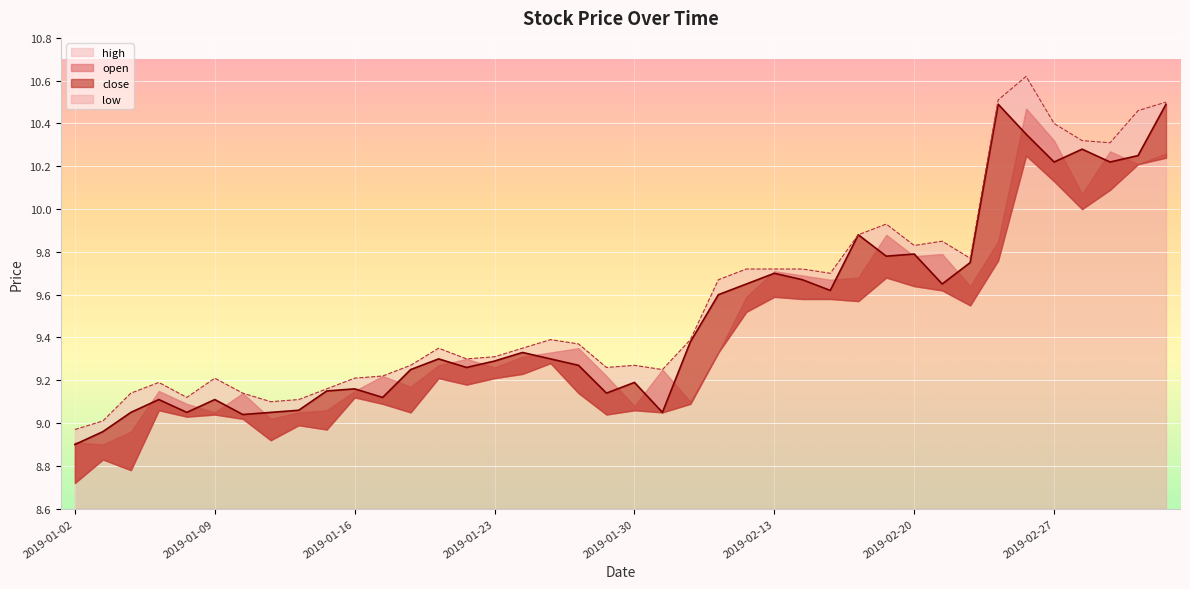

Reading left to right, extract all data points from this chart.

close: 8.9	9.0	9.1	9.1	9.1	9.1	9.0	9.1	9.1	9.2	9.2	9.1	9.2	9.3	9.3	9.3	9.3	9.3	9.3	9.1	9.2	9.1	9.4	9.6	9.7	9.7	9.7	9.6	9.9	9.8	9.8	9.7	9.8	10.5	10.3	10.2	10.3	10.2	10.2	10.5
high: 9.0	9.0	9.1	9.2	9.1	9.2	9.1	9.1	9.1	9.2	9.2	9.2	9.3	9.3	9.3	9.3	9.3	9.4	9.4	9.3	9.3	9.2	9.4	9.7	9.7	9.7	9.7	9.7	9.9	9.9	9.8	9.8	9.8	10.5	10.6	10.4	10.3	10.3	10.5	10.5